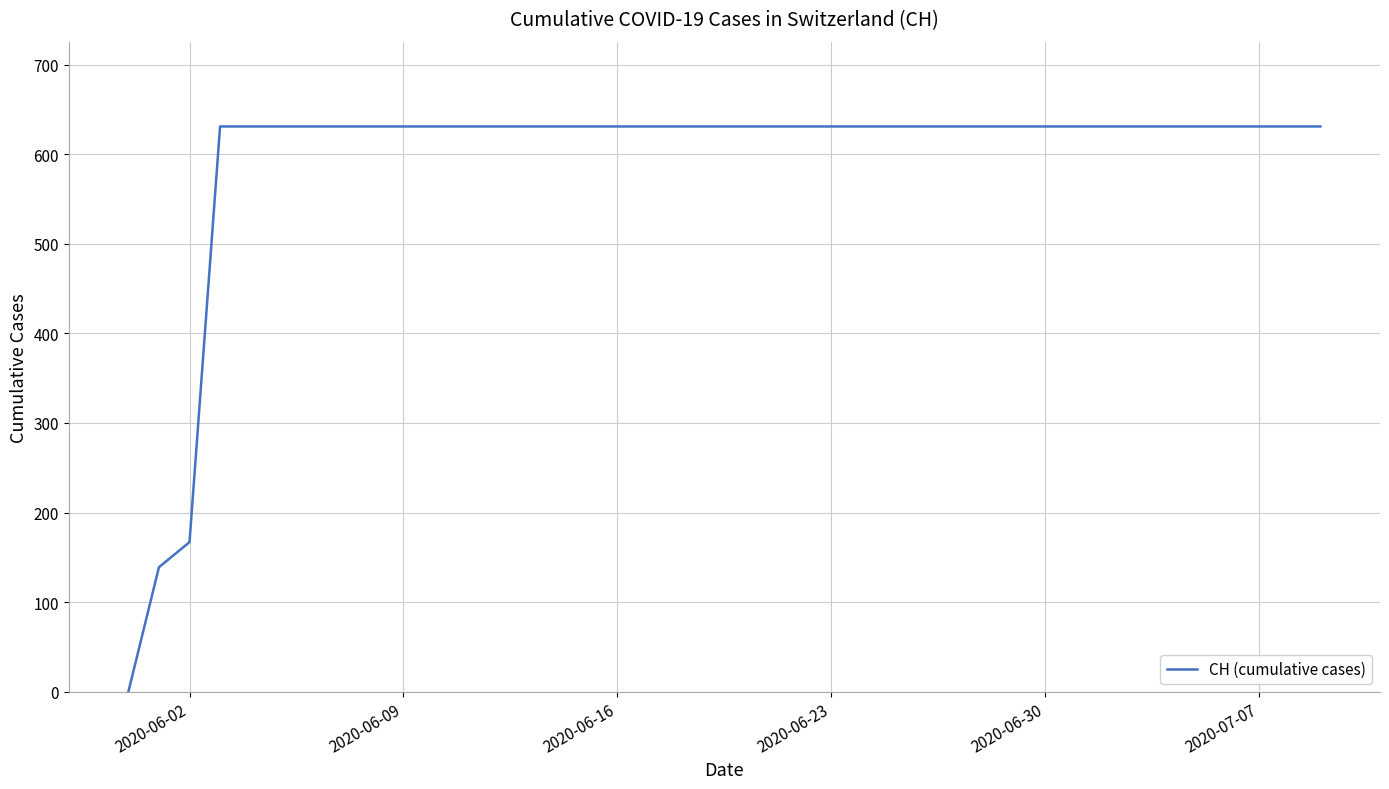

What is the maximum value shown in the chart?

631